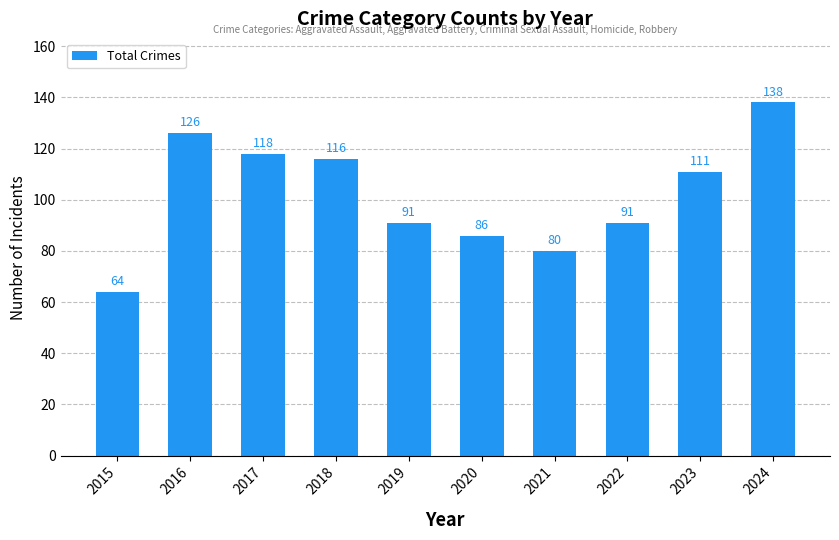

Reading left to right, extract all data points from this chart.

64	126	118	116	91	86	80	91	111	138